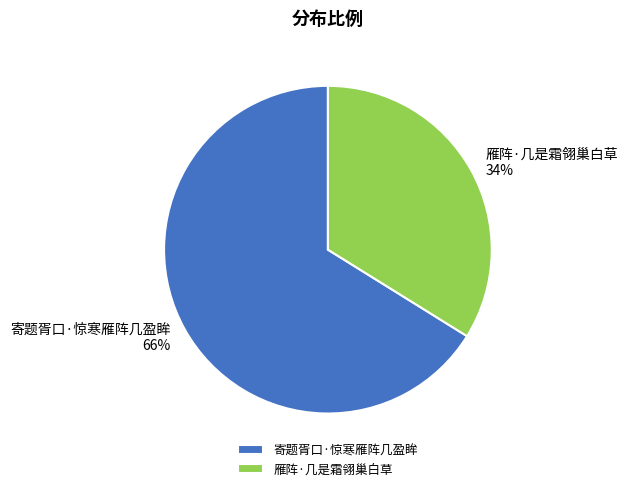

Which category accounts for the majority?

寄题胥口·惊寒雁阵几盈眸